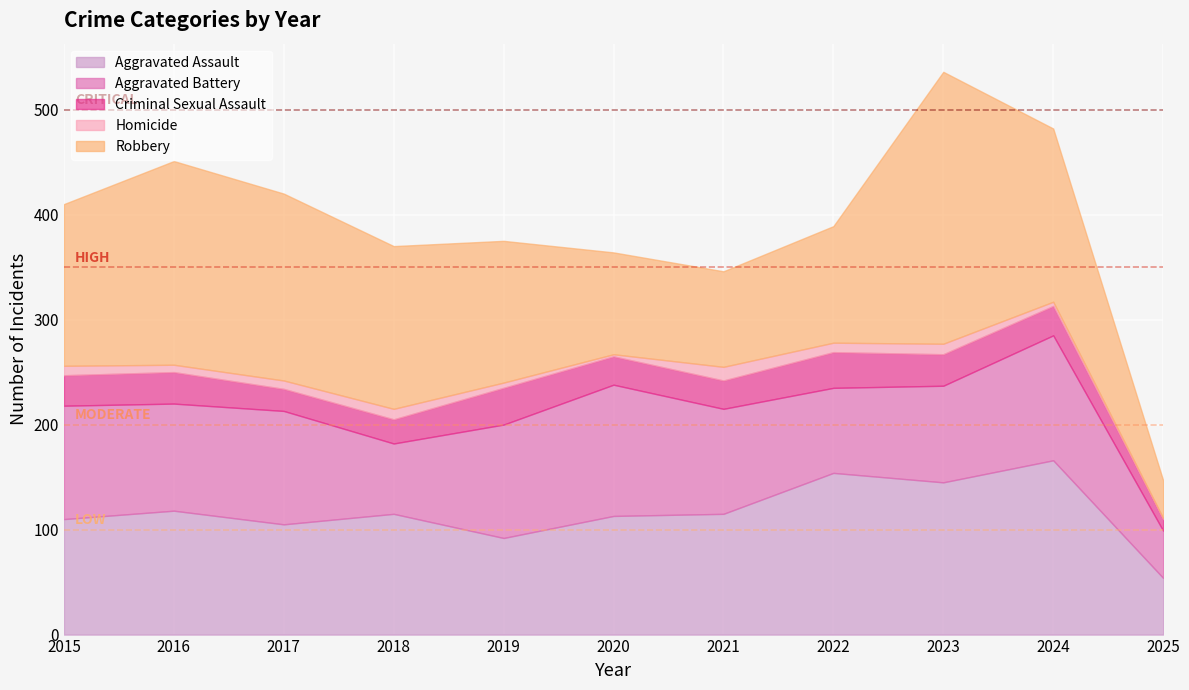

Is it true that Aggravated Assault equals 141 at 2019?

False